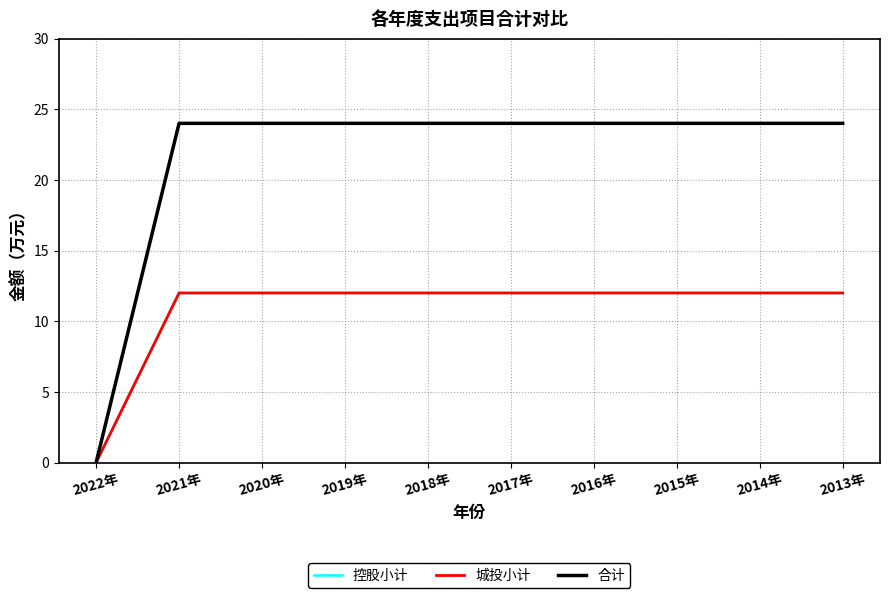

The 控股小计 series shows 12 at 2016年. True or false?

True